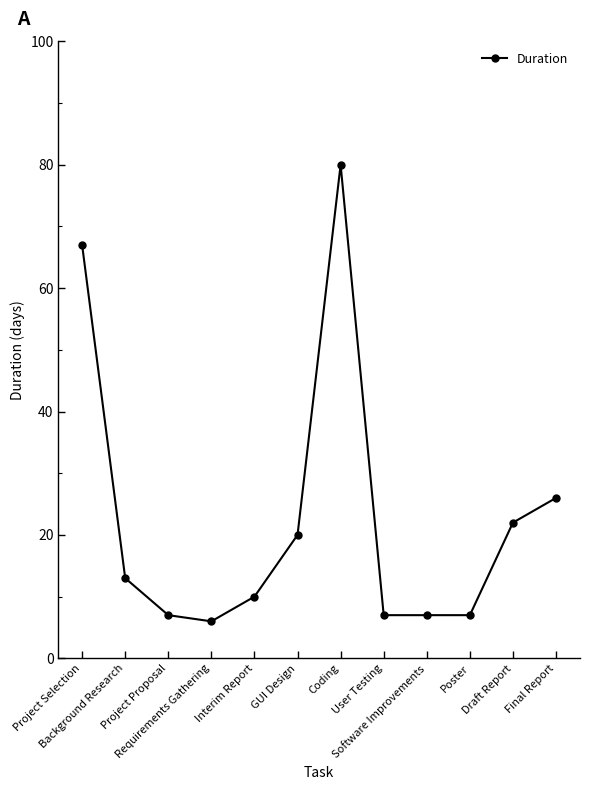

At which category does the chart reach its peak across all series?

Coding